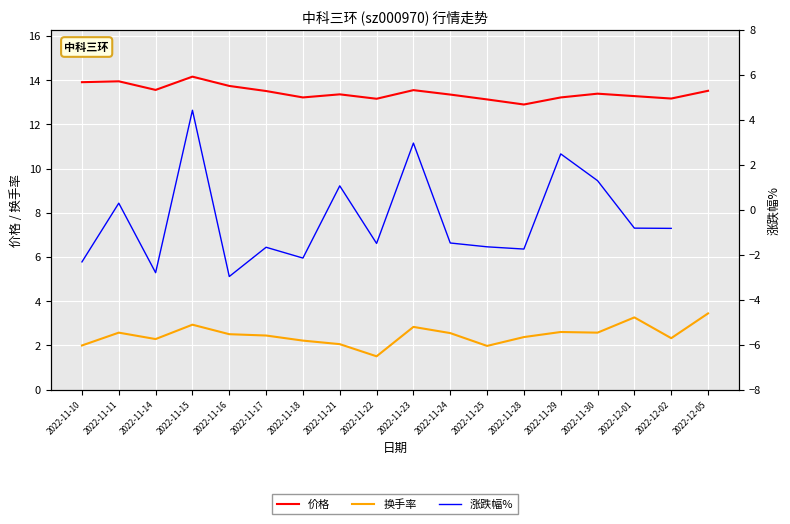

Is the value of 换手率 at 2022-11-17 greater than the value of 价格 at 2022-11-21?

No